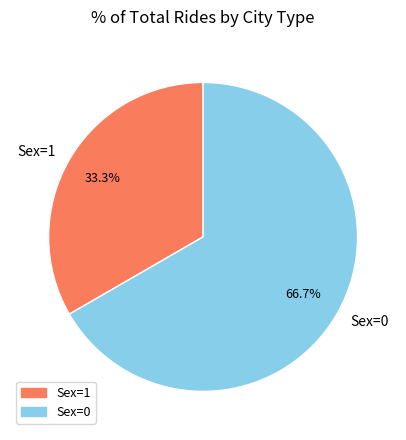

Between Sex=1 and Sex=0, which is larger?

Sex=0